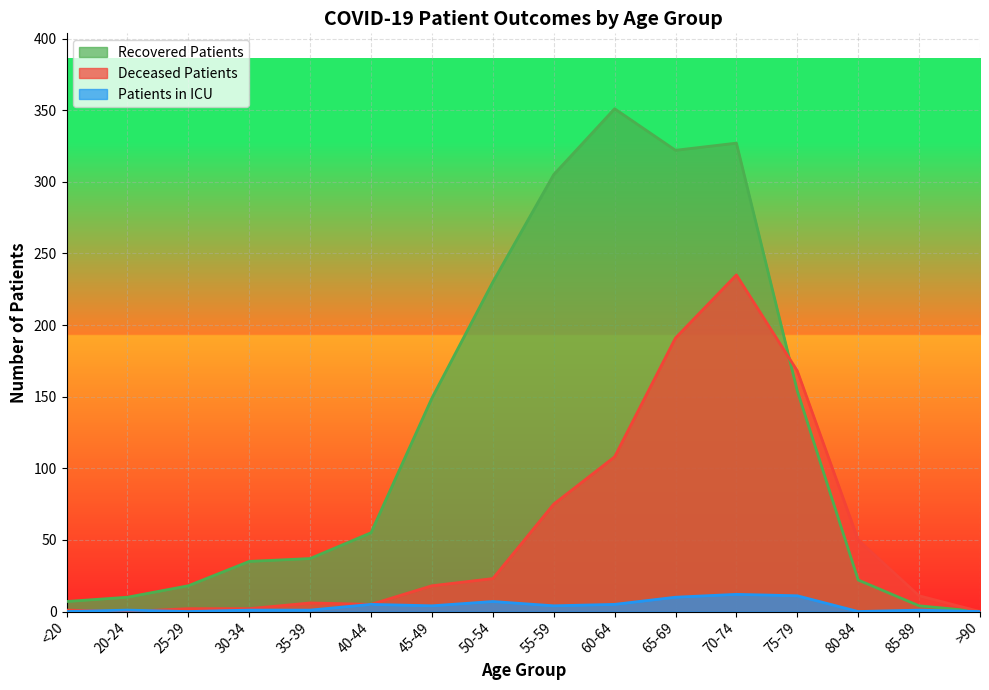

True or false: recovered_patients and patients_in_icu cross at least once.

False